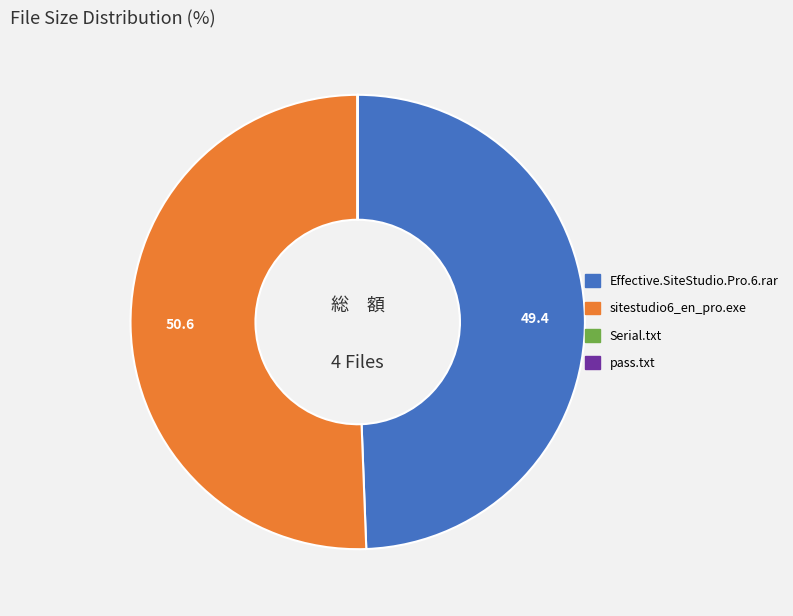

True or false: Effective.SiteStudio.Pro.6.rar accounts for 37% of the total.

False